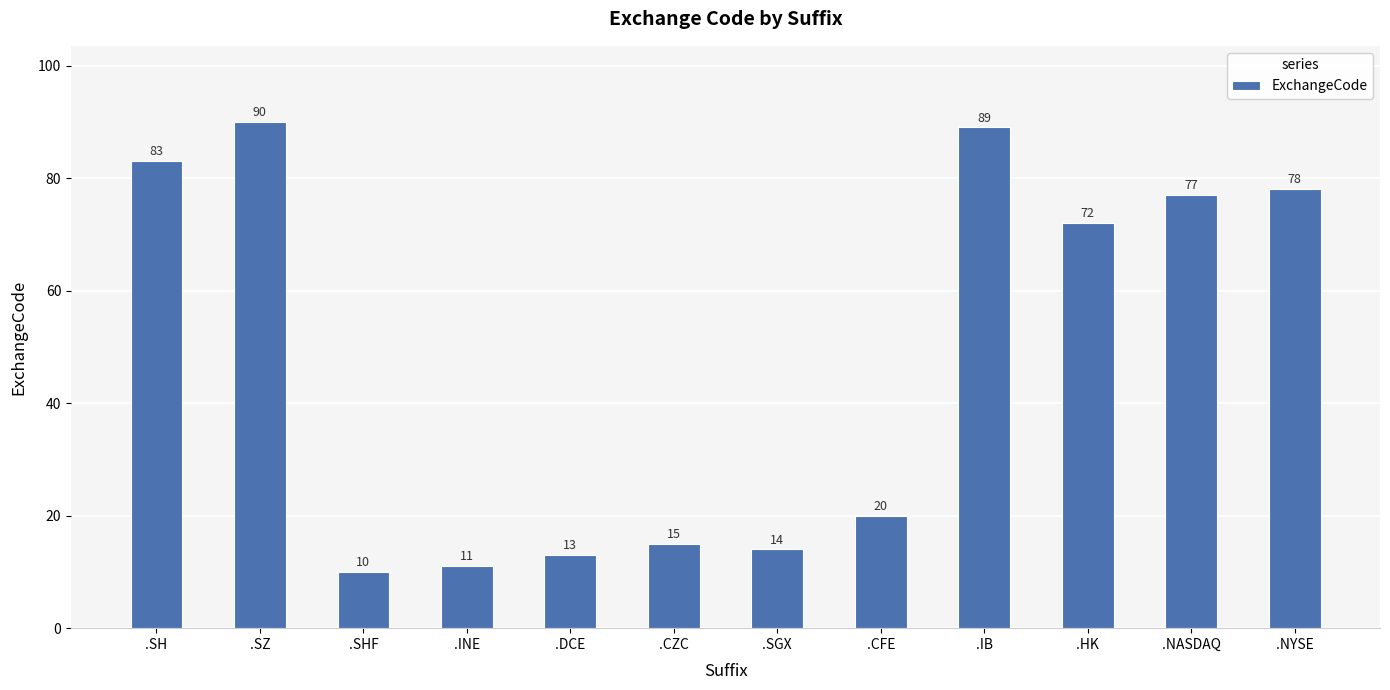

Count the number of data series in this chart.

1